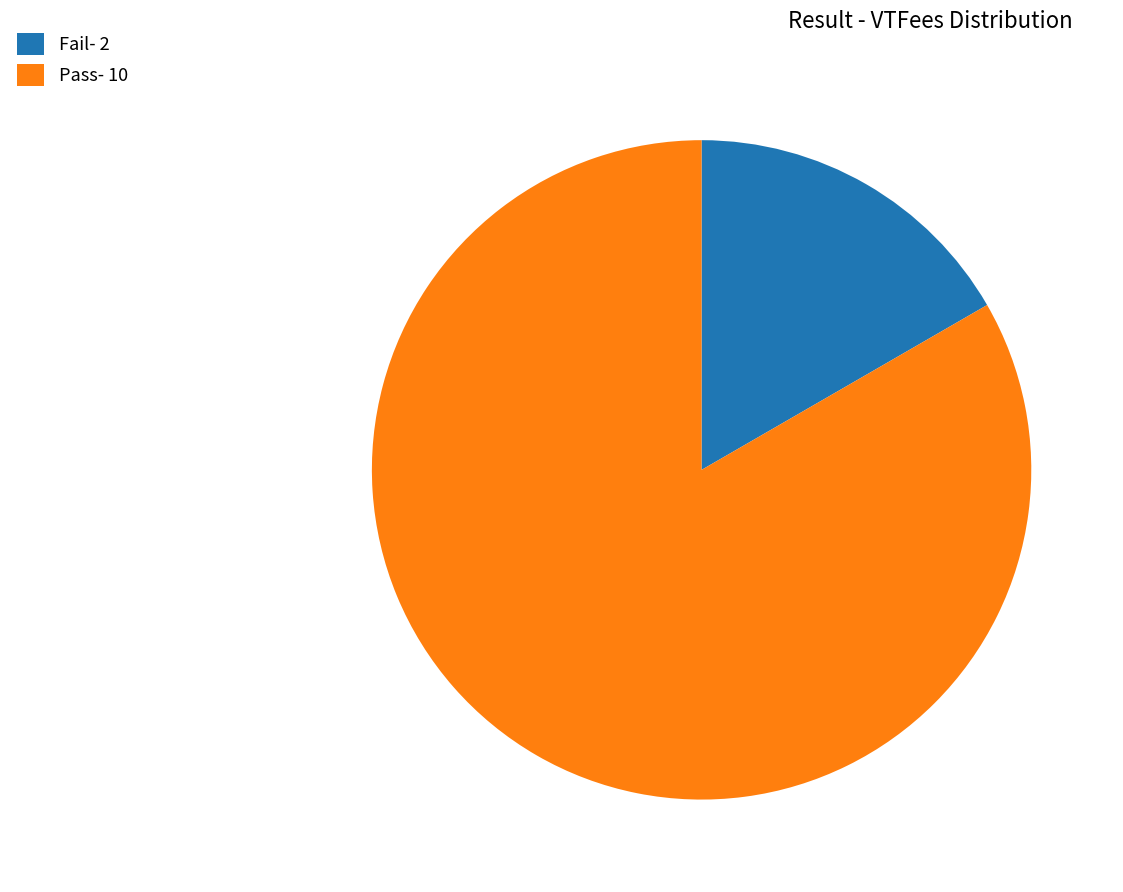

How many segments does this pie chart have?

2